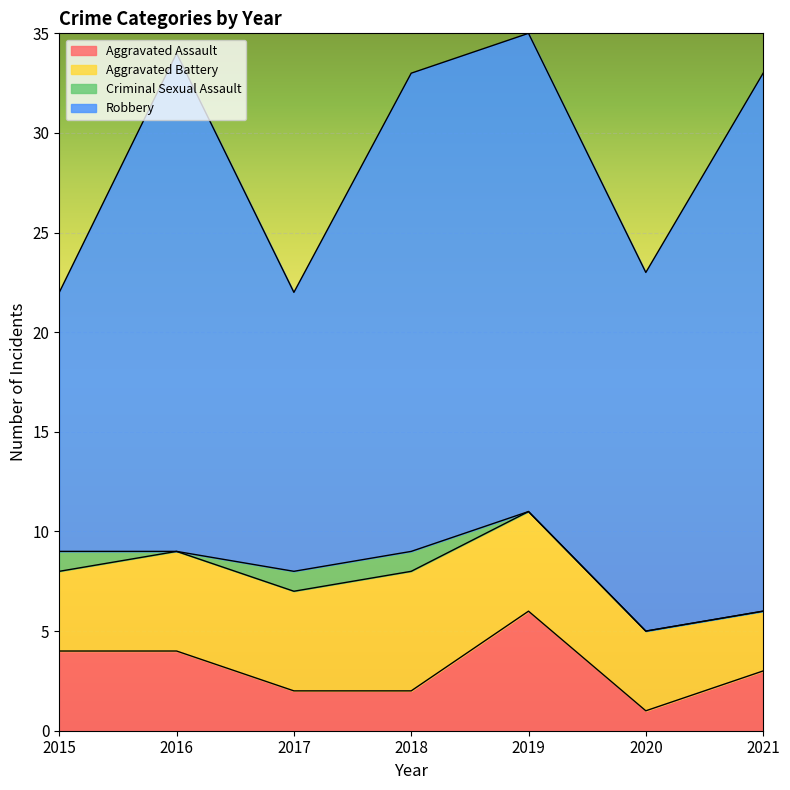

What is the total value across all series at 2015?

22